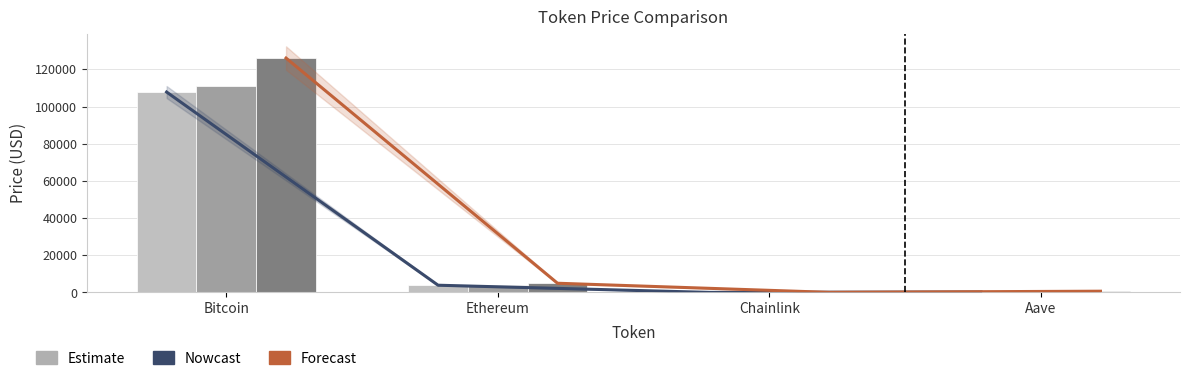

What is the average value of the Nowcast (price) series?

27981.9